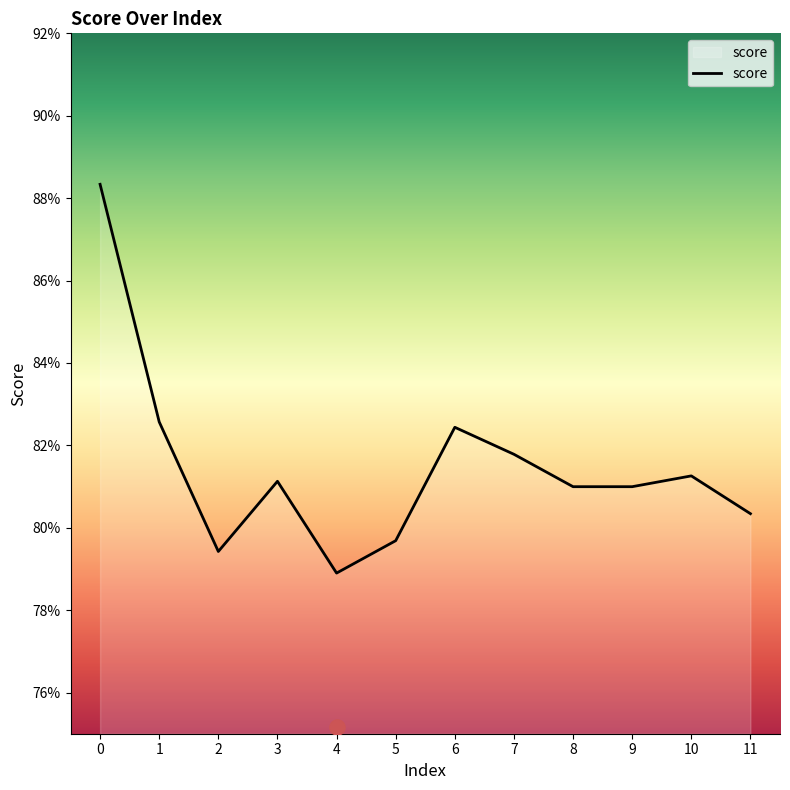

What is the change in value from 0 to 10?

-0.1